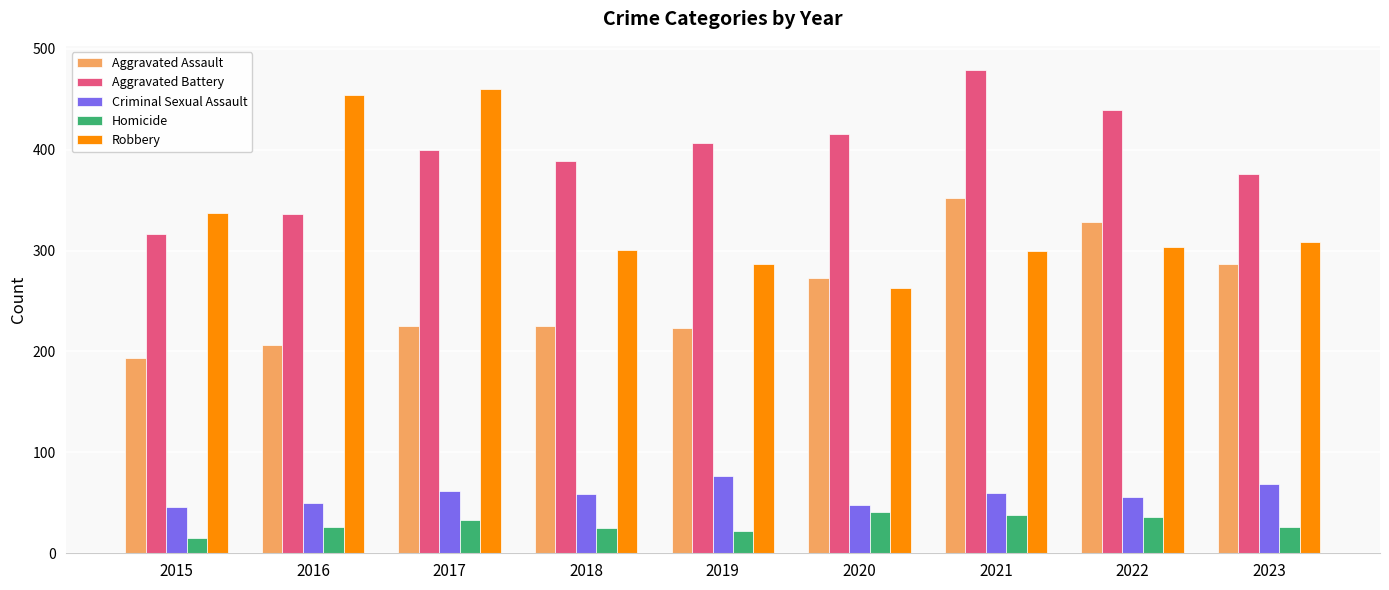

What is the total value across all series at 2020?

1041